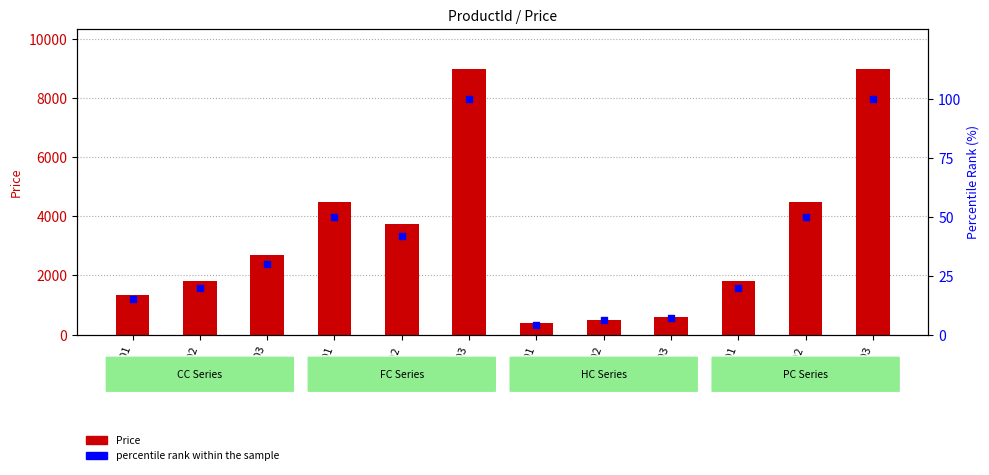

Is the value of percentile rank within the sample at FC-3002 greater than the value of Price at FC-3002?

No